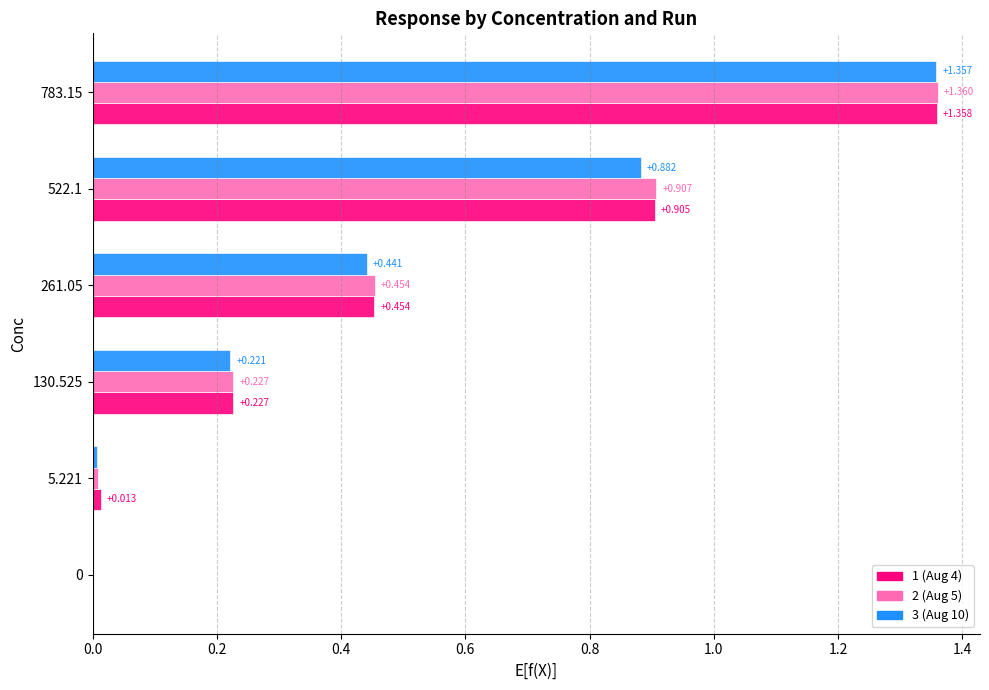

Is the value of 3 (Aug 10) at 261.05 greater than the value of 1 (Aug 4) at 5.221?

Yes